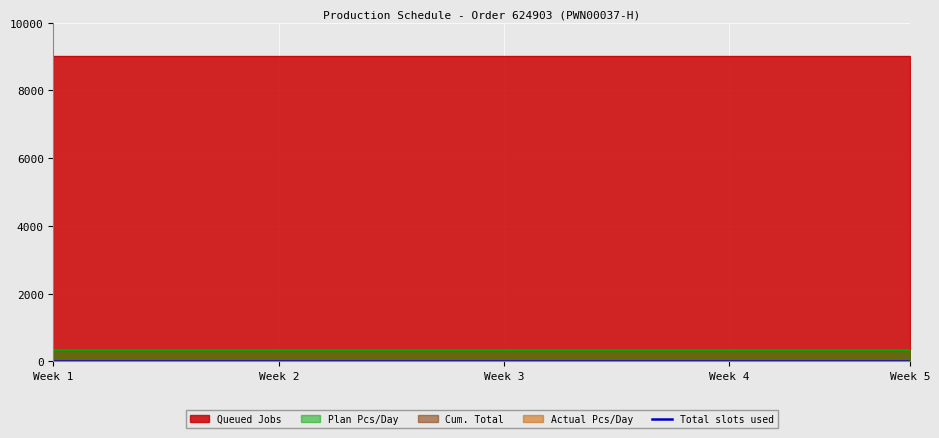

What is the sum of the Plan Pcs/Day values at Day 17 and Day 19?

660